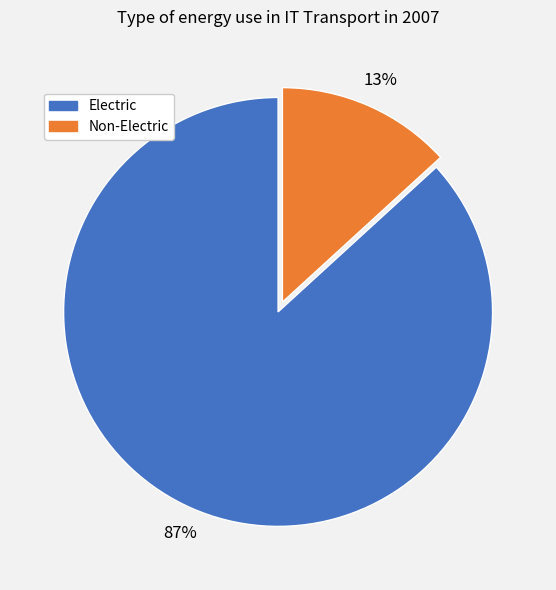

Is there a majority slice in this chart?

Yes